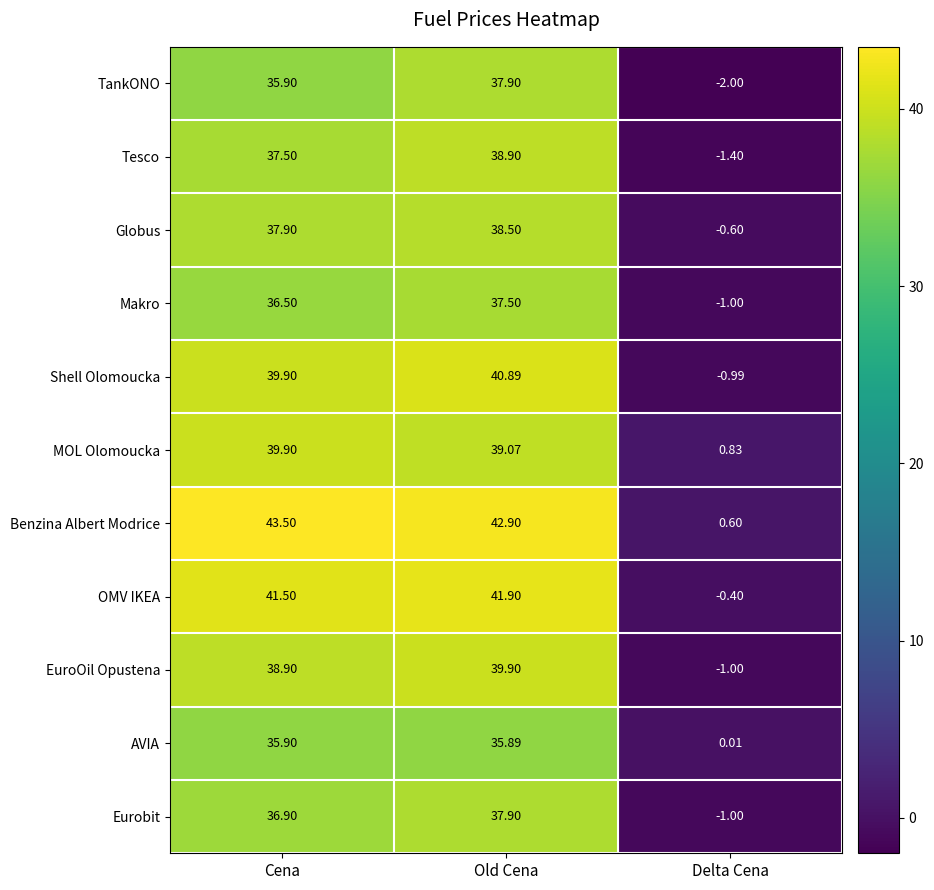

Which label corresponds to the smallest value in the chart?

Delta Cena